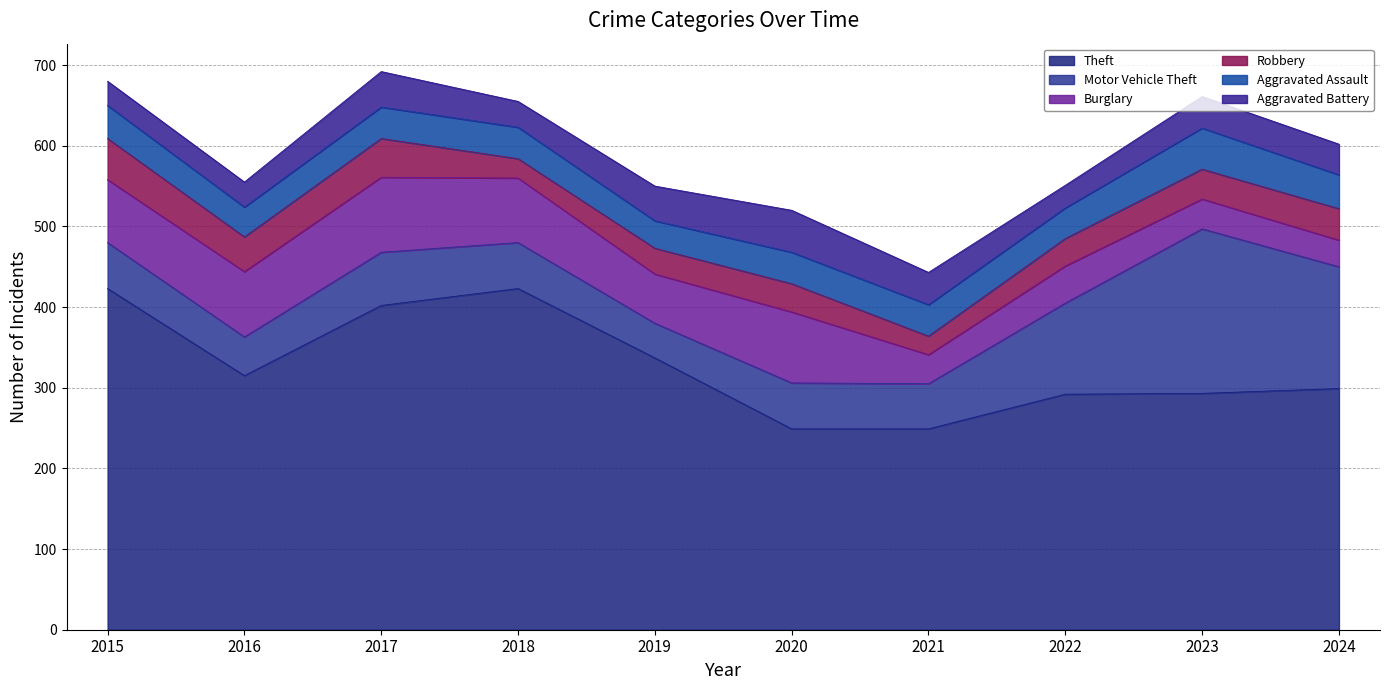

What is the difference between the maximum and minimum values in the Motor Vehicle Theft series?

161